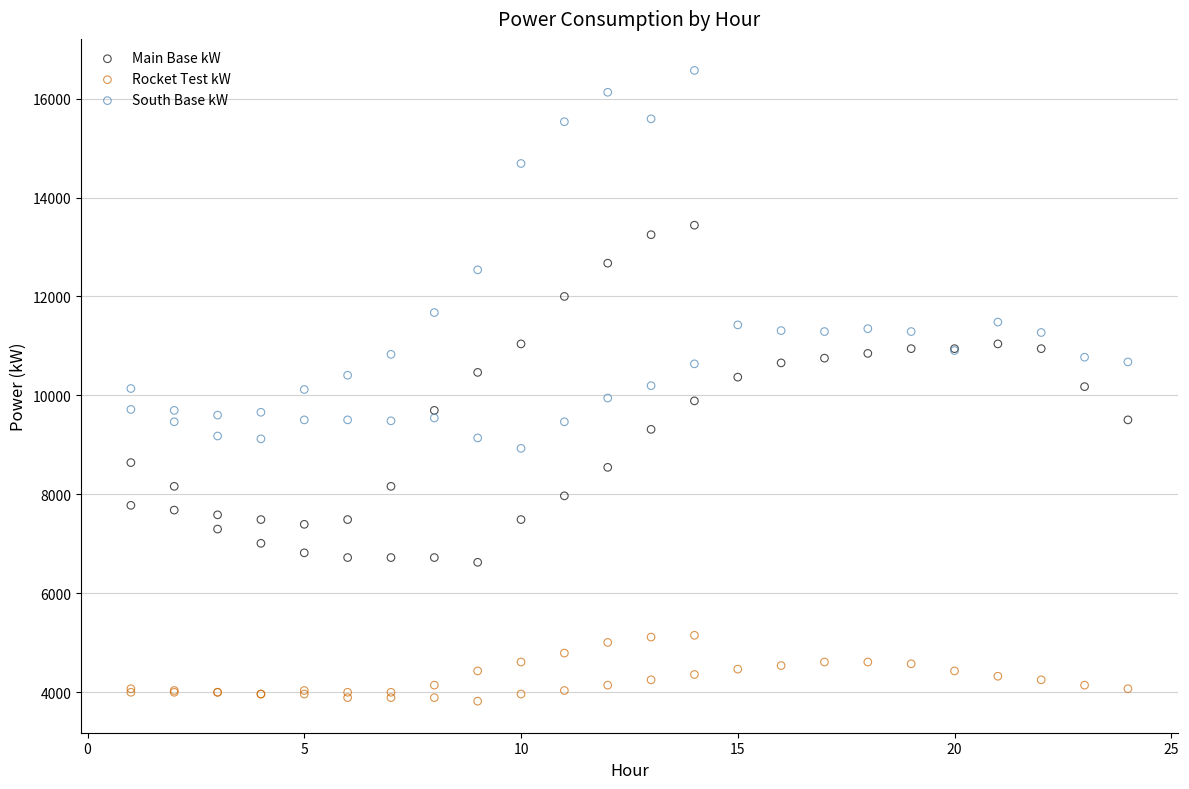

Which series contains the highest Y value?

South Base kW